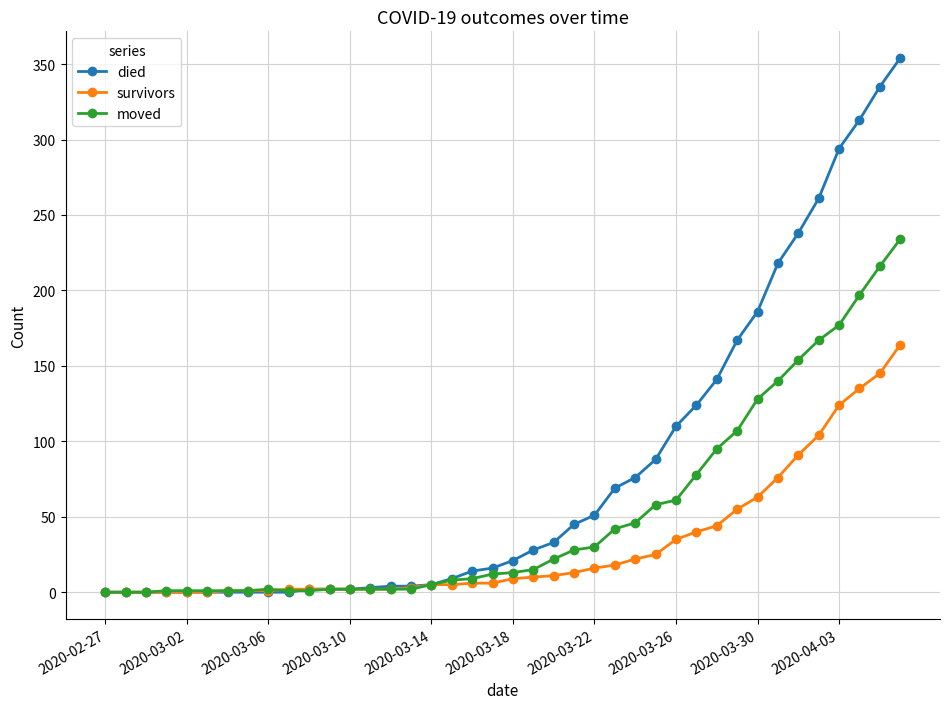

What is the highest value of the moved series?

234